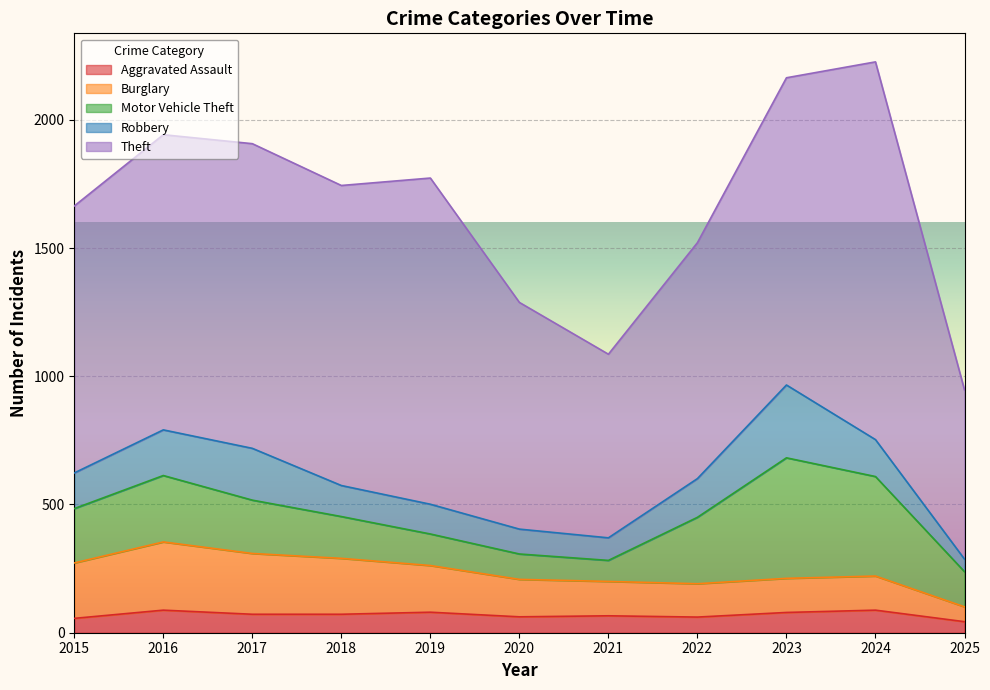

Between 2017 and 2021, which is larger?

2017